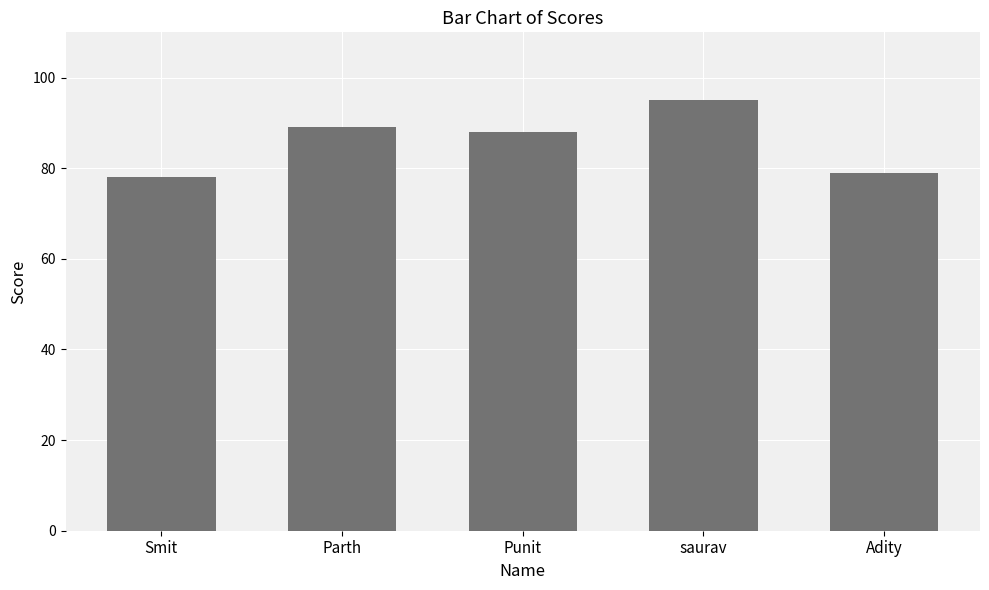

Are the bars horizontal?

No